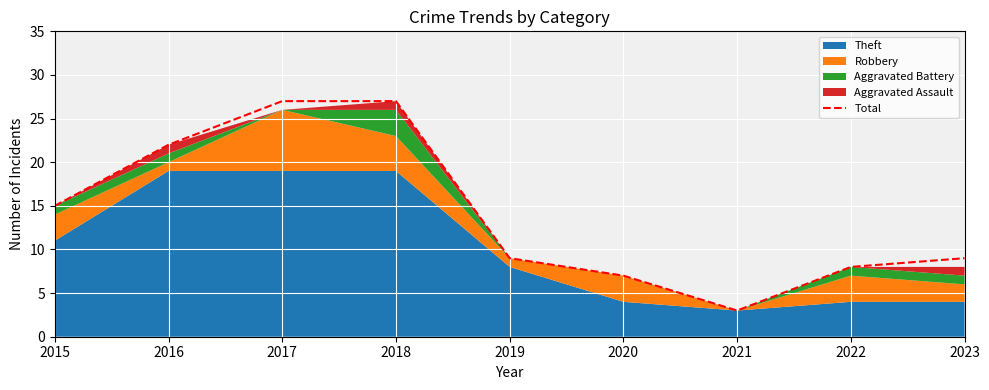

Where does the data first go above 9?

2015